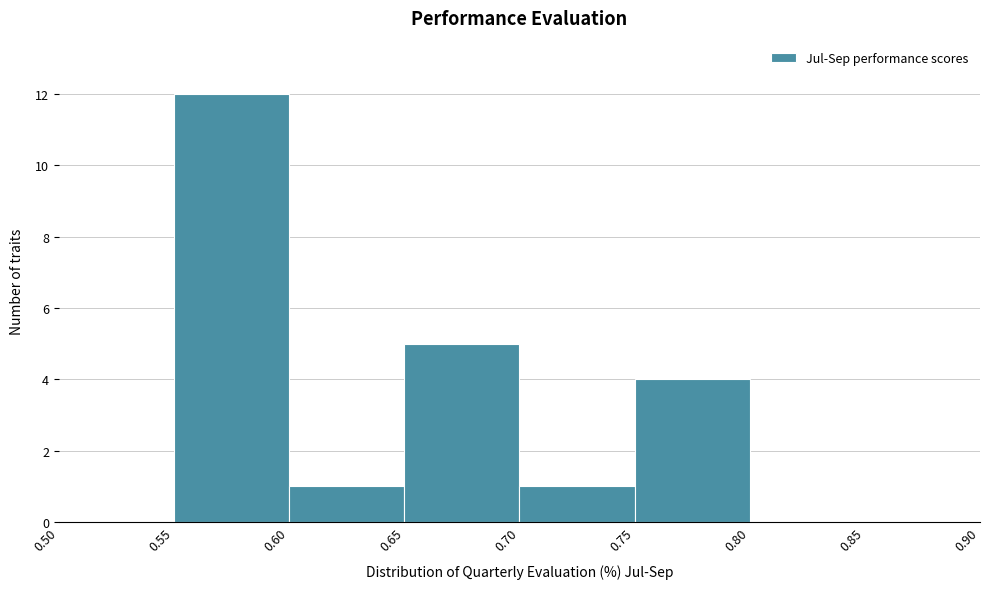

Which range on the x-axis has the tallest bar?

0.55 to 0.60